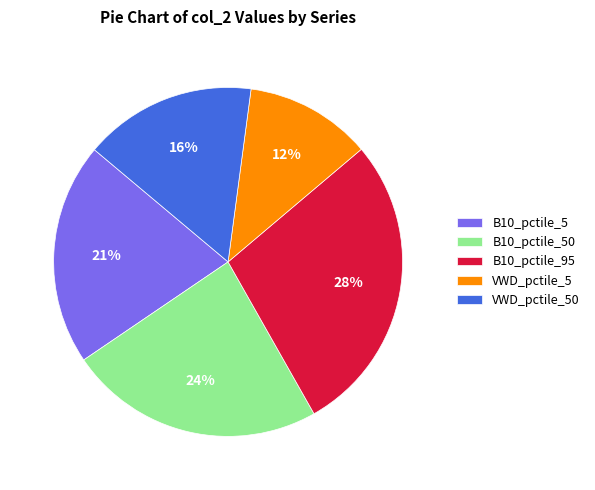

Rank the categories by value from lowest to highest.

VWD_pctile_5, VWD_pctile_50, B10_pctile_5, B10_pctile_50, B10_pctile_95